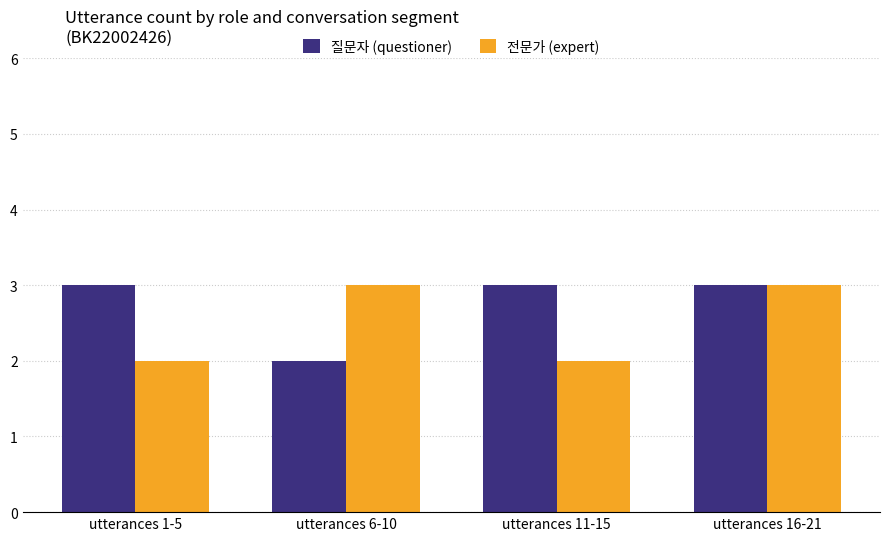

True or false: 질문자 (questioner) has a value of 2 at utterances 6-10.

True